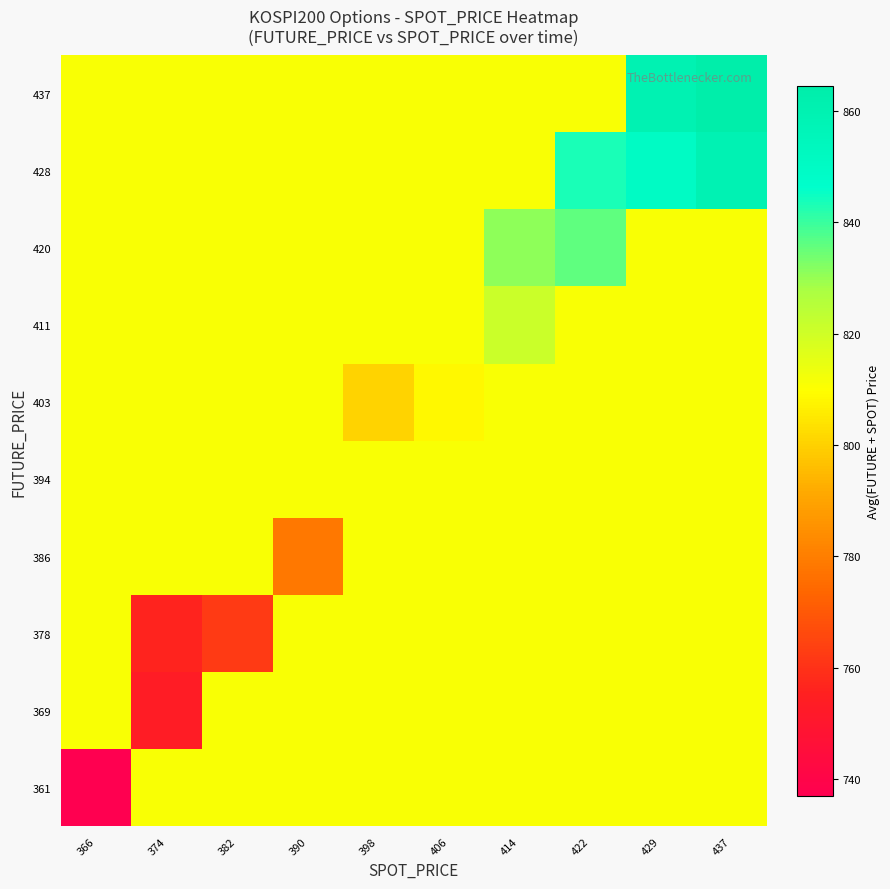

What is the spread (max minus min) of values at 437?

53.8